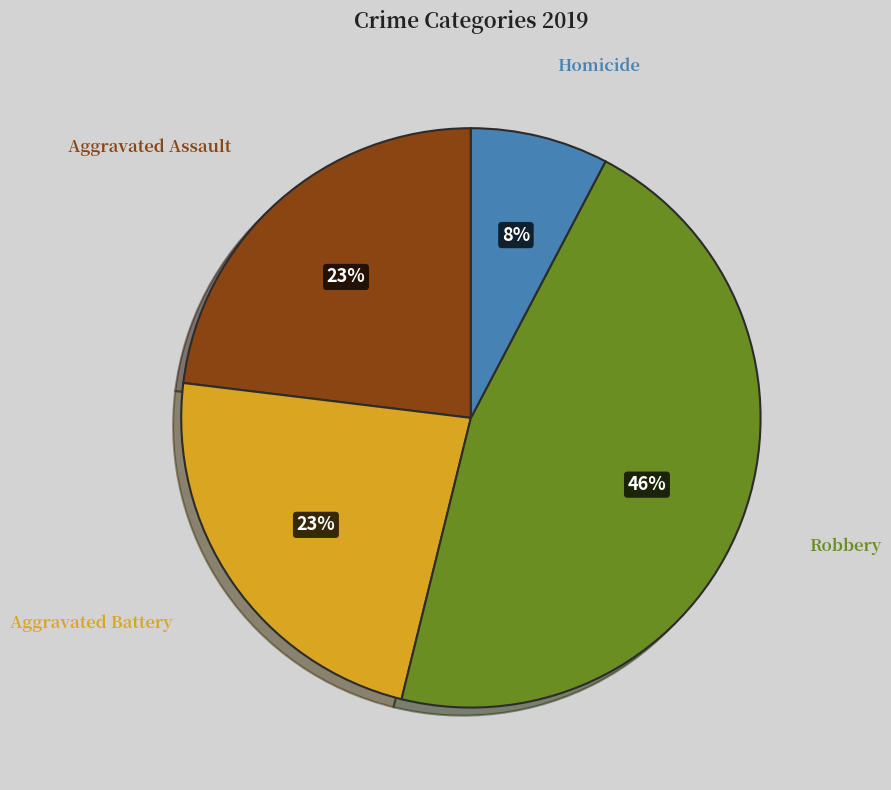

Between Robbery and Aggravated Assault, which is larger?

Robbery